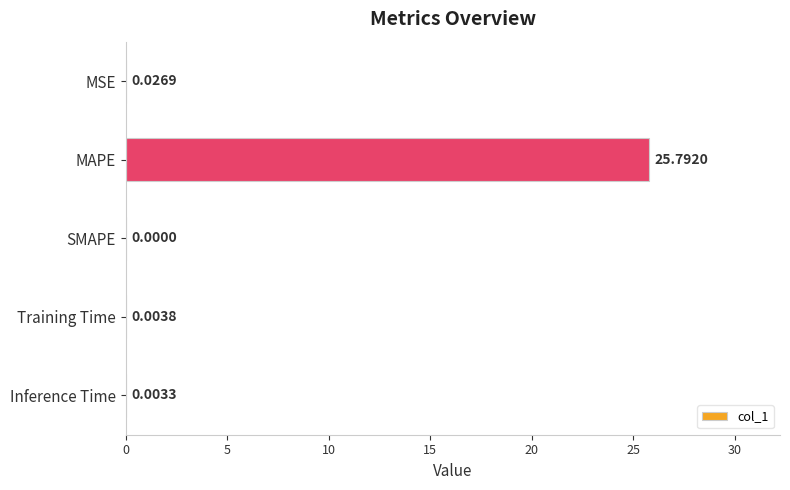

How many series are shown in this chart?

1